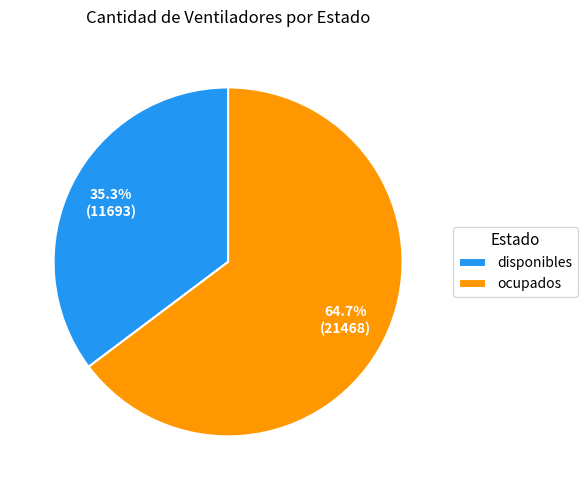

Is there a majority slice in this chart?

Yes